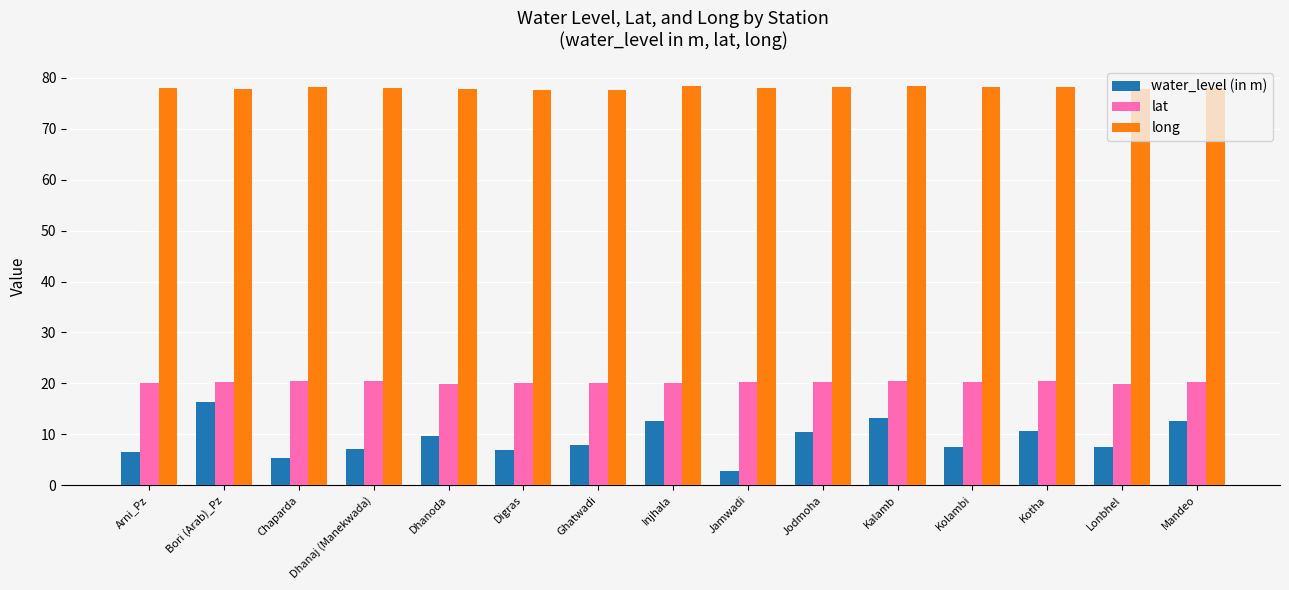

Is the value of long at Arni_Pz greater than the value of lat at Dhanoda?

Yes